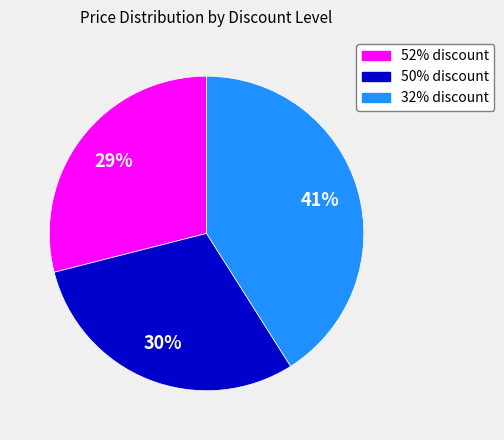

Is there a majority slice in this chart?

No